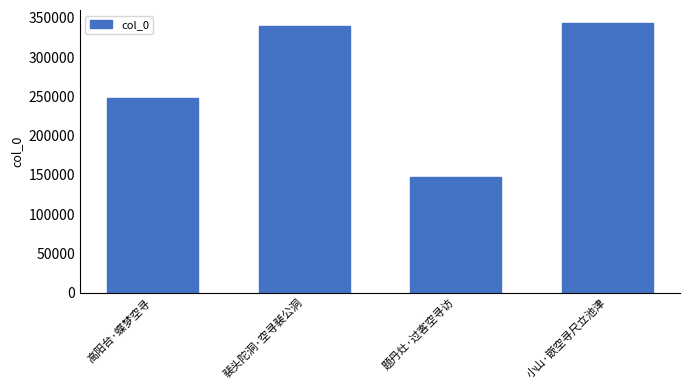

The value at 高阳台·蝶梦空寻 is 247724. True or false?

True